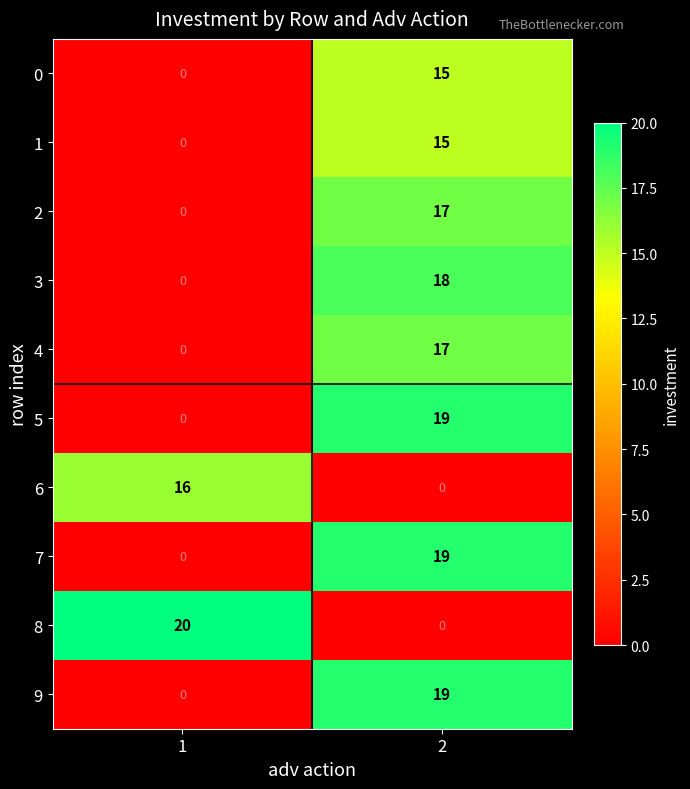

Reading left to right, what are all the values shown in this chart?

0: 1=0	2=15
1: 1=0	2=15
2: 1=0	2=17
3: 1=0	2=18
4: 1=0	2=17
5: 1=0	2=19
6: 1=16	2=0
7: 1=0	2=19
8: 1=20	2=0
9: 1=0	2=19